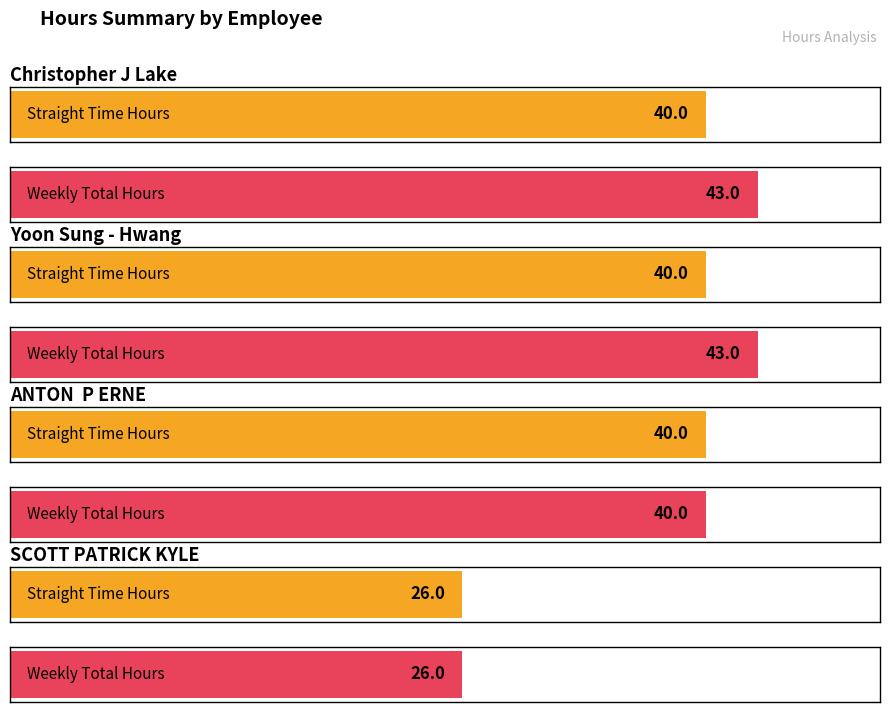

How many distinct data groups are displayed?

2